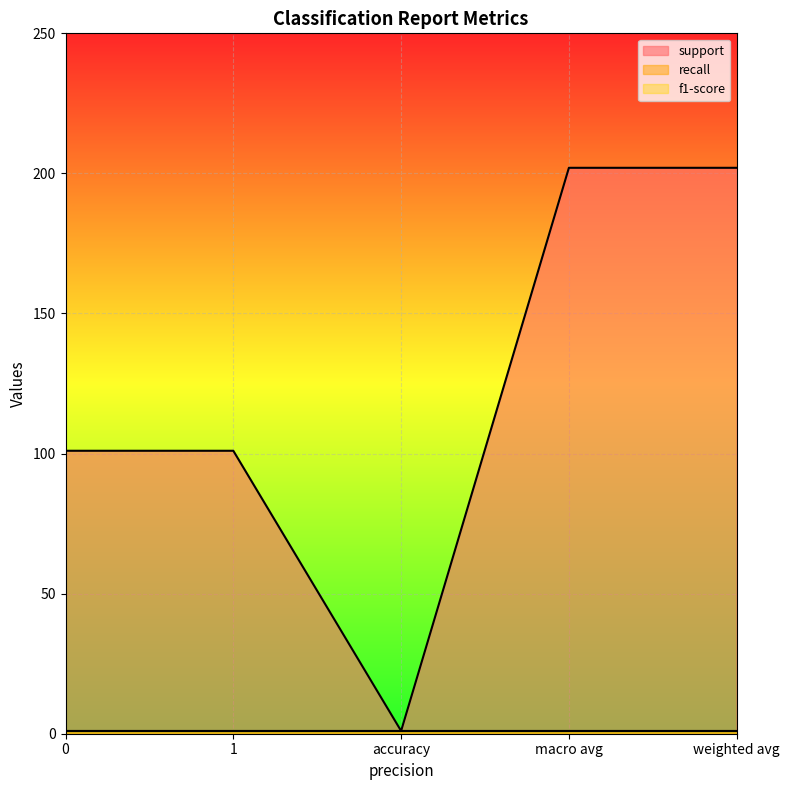

What is the spread (max minus min) of values at 0?

100